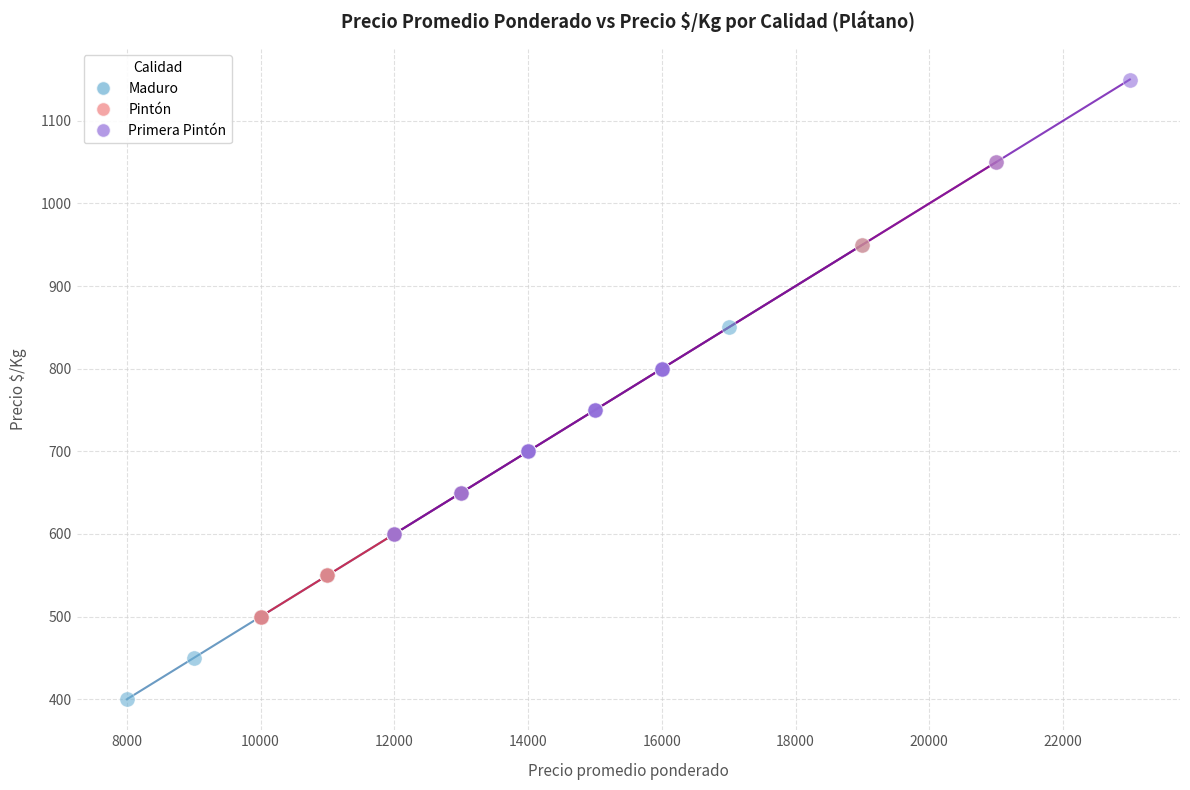

Which series reaches the maximum Y coordinate?

Primera Pintón